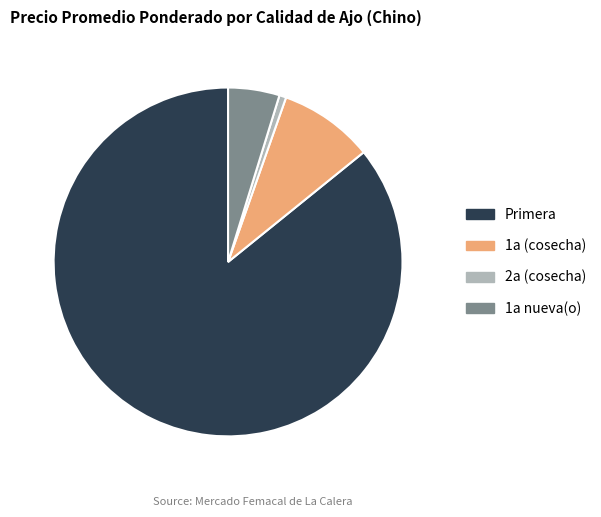

Do Primera and 1a (cosecha) together represent more than half of the pie?

Yes